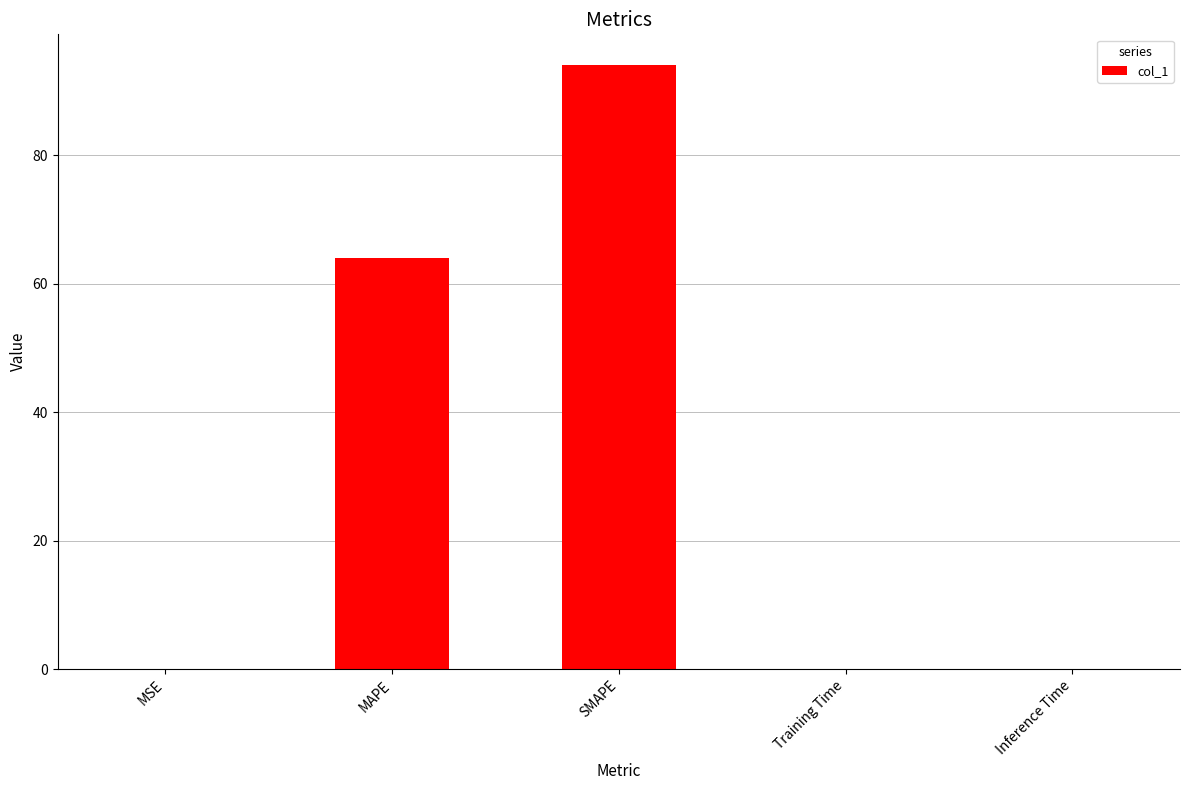

Which category has the highest value across all series?

SMAPE